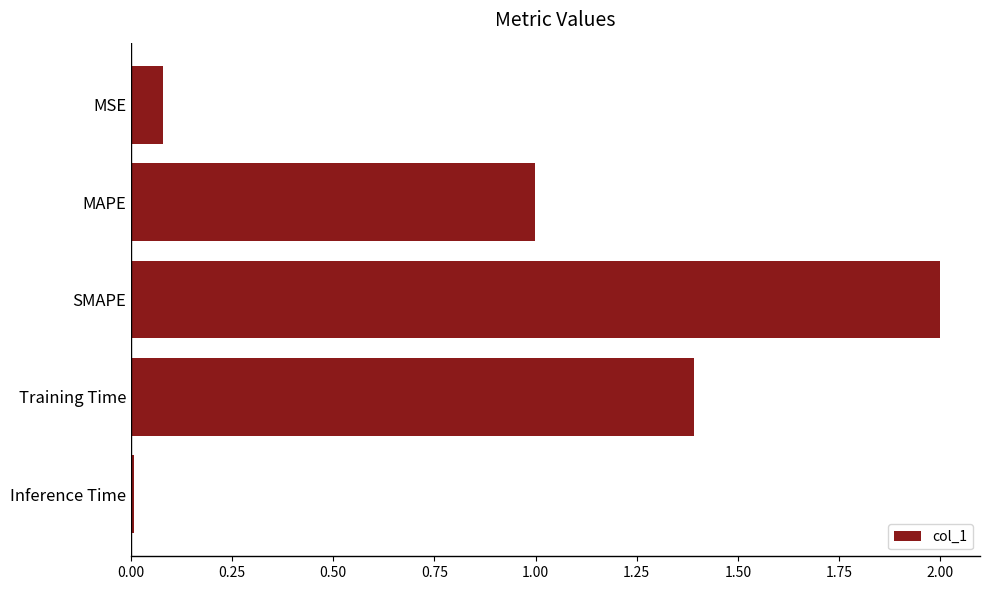

What is the change in value from MAPE to SMAPE?

+1.0